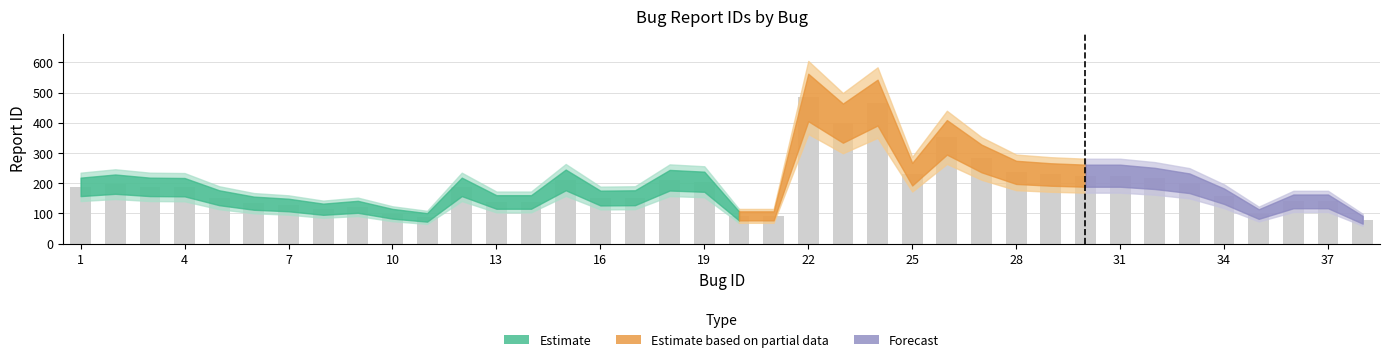

What is the smallest value displayed?

79